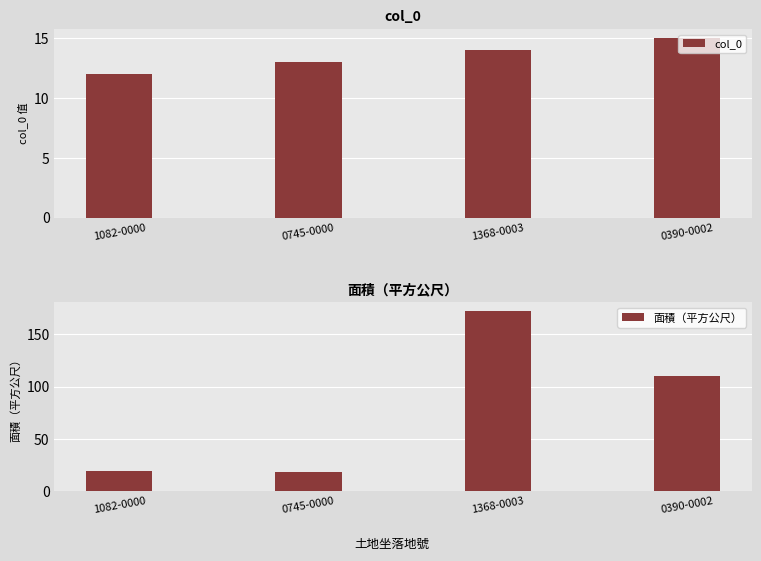

How many distinct data groups are displayed?

2